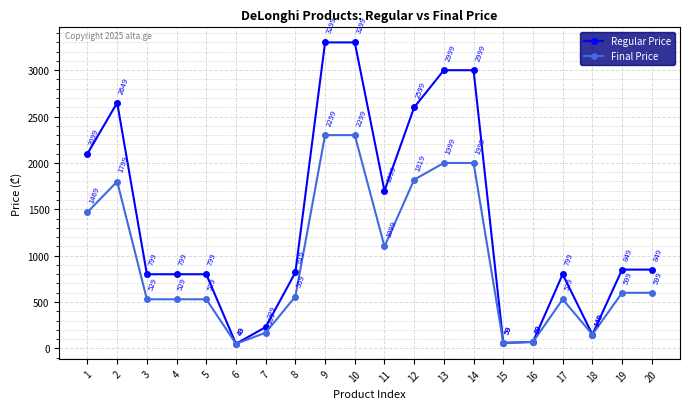

At 4, list the series in order from smallest to largest.

Final Price, Regular Price